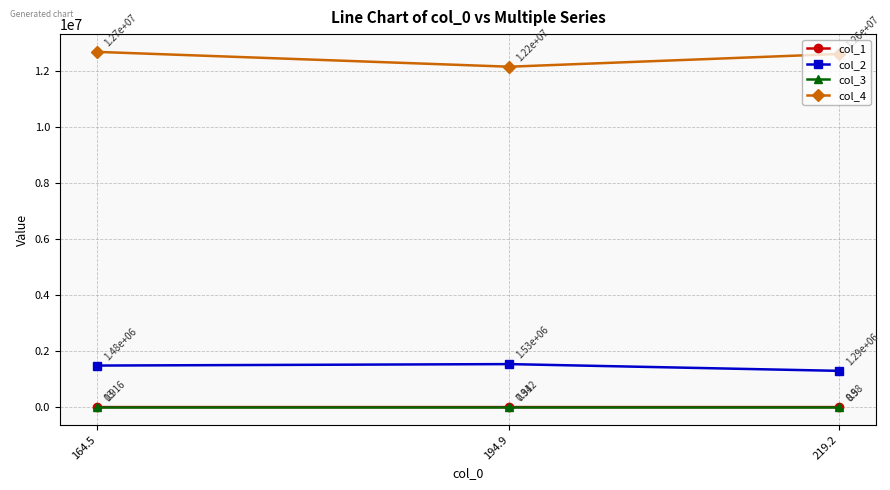

What are all the series names shown in the legend?

col_1, col_2, col_3, col_4